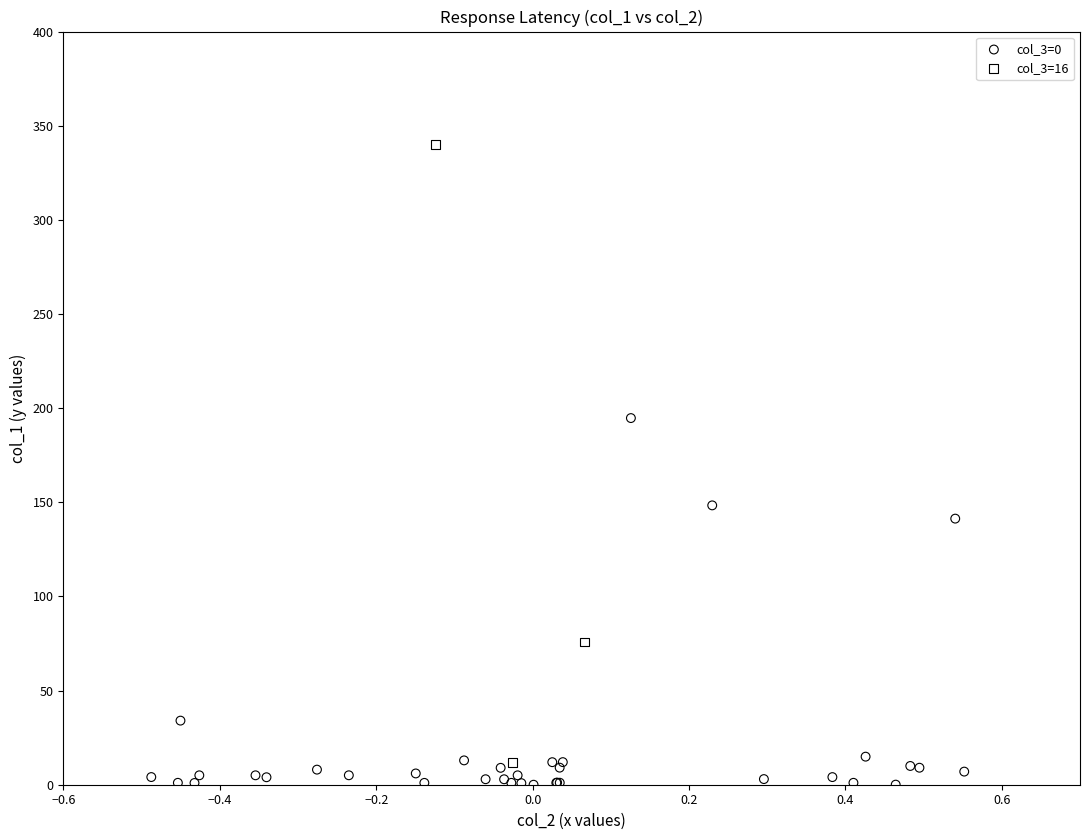

Which series has the widest spread of Y values?

col_3=16